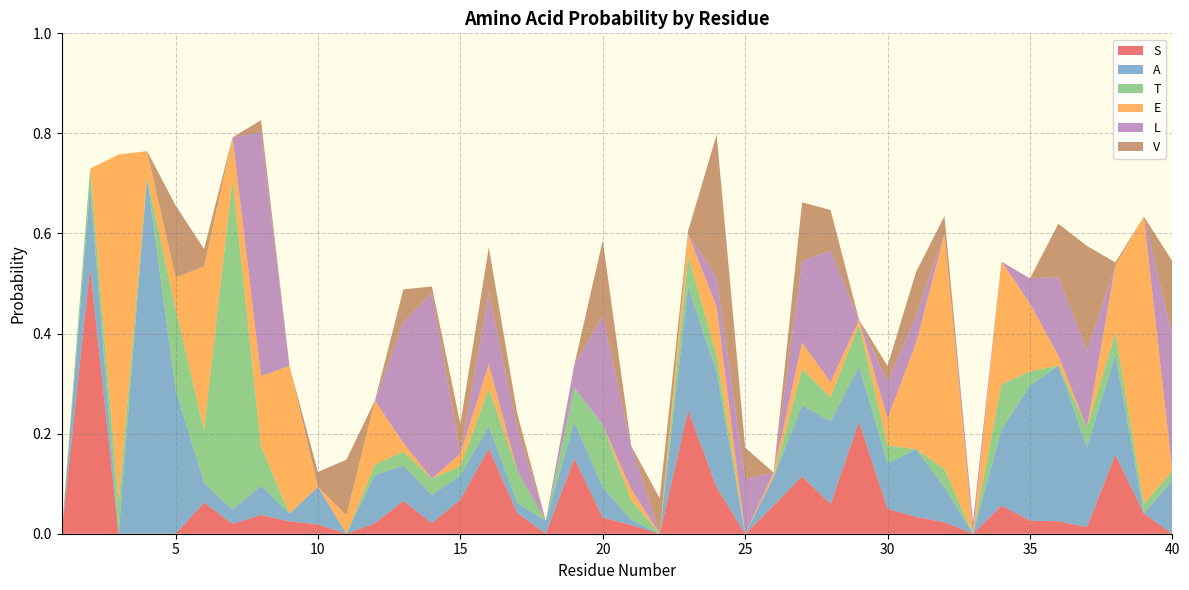

Reading left to right, list all the values displayed in this chart.

S: 1=0.0	2=0.5	3=0.0	4=0.0	5=0.0	6=0.1	7=0.0	8=0.0	9=0.0	10=0.0	11=0.0	12=0.0	13=0.1	14=0.0	15=0.1	16=0.2	17=0.0	18=0.0	19=0.2	20=0.0	21=0.0	22=0.0	23=0.2	24=0.1	25=0.0	26=0.1	27=0.1	28=0.1	29=0.2	30=0.0	31=0.0	32=0.0	33=0.0	34=0.1	35=0.0	36=0.0	37=0.0	38=0.2	39=0.0	40=0.0
A: 1=0.0	2=0.2	3=0.0	4=0.7	5=0.3	6=0.0	7=0.0	8=0.1	9=0.0	10=0.1	11=0.0	12=0.1	13=0.1	14=0.1	15=0.0	16=0.0	17=0.0	18=0.0	19=0.1	20=0.1	21=0.0	22=0.0	23=0.2	24=0.2	25=0.0	26=0.1	27=0.1	28=0.2	29=0.1	30=0.1	31=0.1	32=0.1	33=0.0	34=0.2	35=0.3	36=0.3	37=0.2	38=0.2	39=0.0	40=0.1
T: 1=0.0	2=0.0	3=0.1	4=0.0	5=0.2	6=0.1	7=0.7	8=0.1	9=0.0	10=0.0	11=0.0	12=0.0	13=0.0	14=0.0	15=0.0	16=0.1	17=0.1	18=0.0	19=0.1	20=0.1	21=0.0	22=0.0	23=0.1	24=0.0	25=0.0	26=0.0	27=0.1	28=0.0	29=0.1	30=0.0	31=0.0	32=0.0	33=0.0	34=0.1	35=0.0	36=0.0	37=0.0	38=0.0	39=0.0	40=0.0
E: 1=0.0	2=0.0	3=0.7	4=0.1	5=0.1	6=0.3	7=0.1	8=0.1	9=0.3	10=0.0	11=0.0	12=0.1	13=0.0	14=0.0	15=0.0	16=0.0	17=0.0	18=0.0	19=0.0	20=0.0	21=0.0	22=0.0	23=0.0	24=0.1	25=0.0	26=0.0	27=0.1	28=0.0	29=0.0	30=0.1	31=0.2	32=0.5	33=0.0	34=0.2	35=0.1	36=0.0	37=0.0	38=0.1	39=0.6	40=0.0
L: 1=0.0	2=0.0	3=0.0	4=0.0	5=0.0	6=0.0	7=0.0	8=0.5	9=0.0	10=0.0	11=0.0	12=0.0	13=0.2	14=0.4	15=0.0	16=0.1	17=0.1	18=0.0	19=0.0	20=0.2	21=0.1	22=0.0	23=0.0	24=0.1	25=0.1	26=0.0	27=0.2	28=0.3	29=0.0	30=0.1	31=0.1	32=0.0	33=0.0	34=0.0	35=0.0	36=0.2	37=0.2	38=0.0	39=0.0	40=0.3
V: 1=0.0	2=0.0	3=0.0	4=0.0	5=0.1	6=0.0	7=0.0	8=0.0	9=0.0	10=0.0	11=0.1	12=0.0	13=0.1	14=0.0	15=0.1	16=0.1	17=0.0	18=0.0	19=0.0	20=0.2	21=0.0	22=0.1	23=0.0	24=0.3	25=0.1	26=0.0	27=0.1	28=0.1	29=0.0	30=0.0	31=0.1	32=0.0	33=0.0	34=0.0	35=0.0	36=0.1	37=0.2	38=0.0	39=0.0	40=0.2